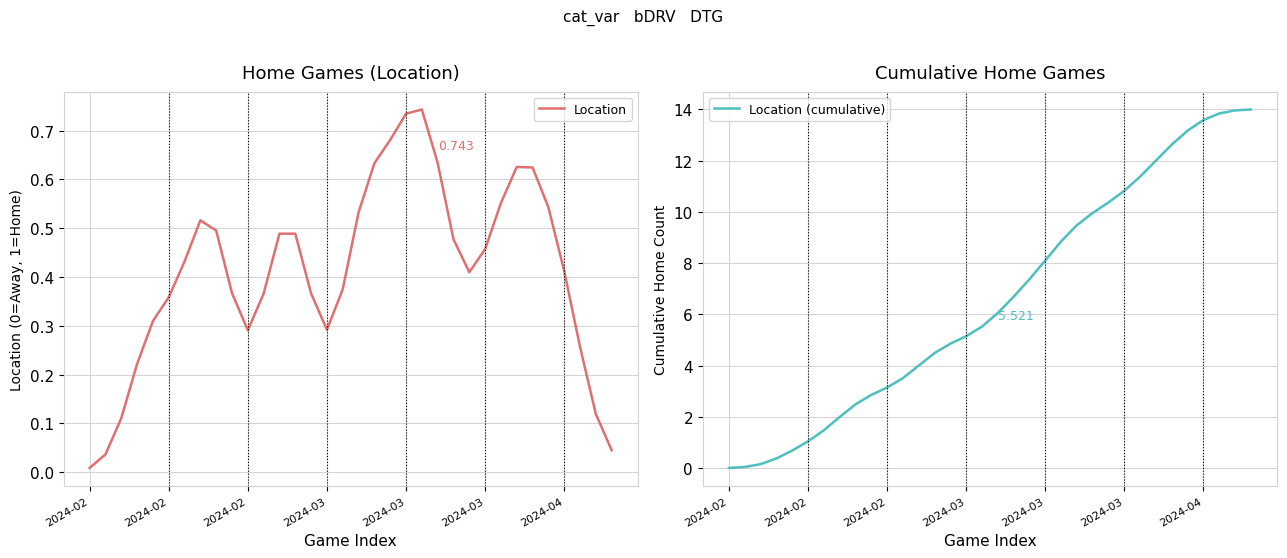

True or false: Location and Location (cumulative) intersect in this chart.

False